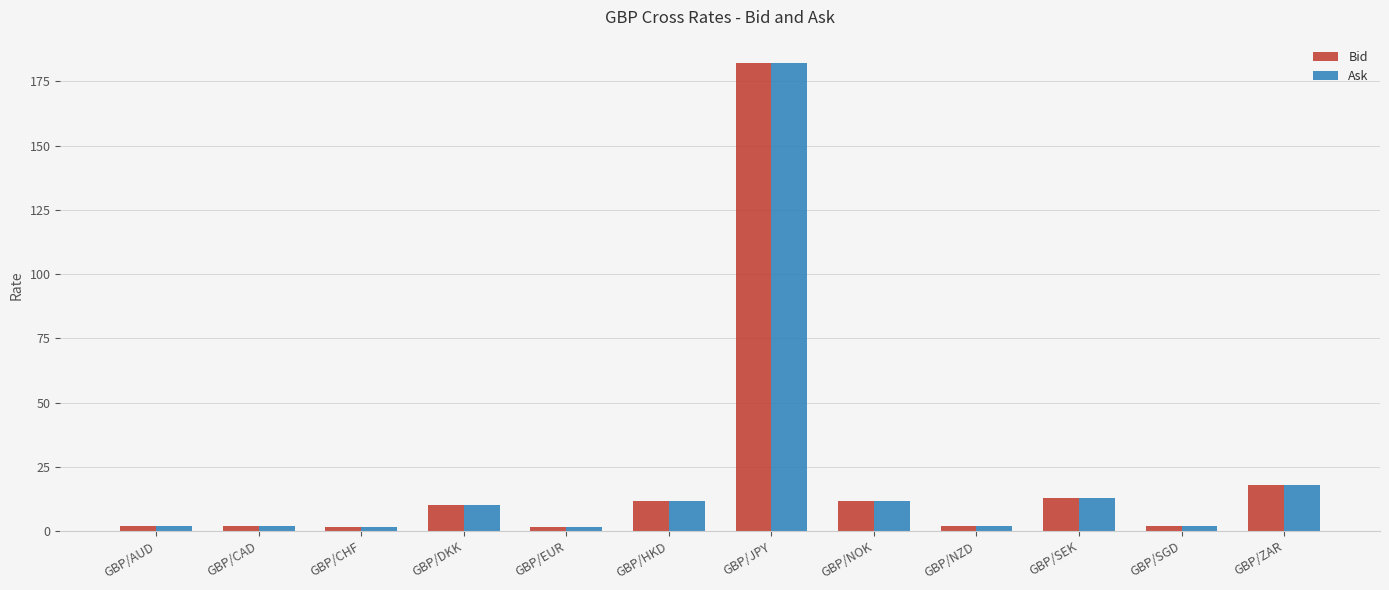

What position from the left is GBP/CAD?

2